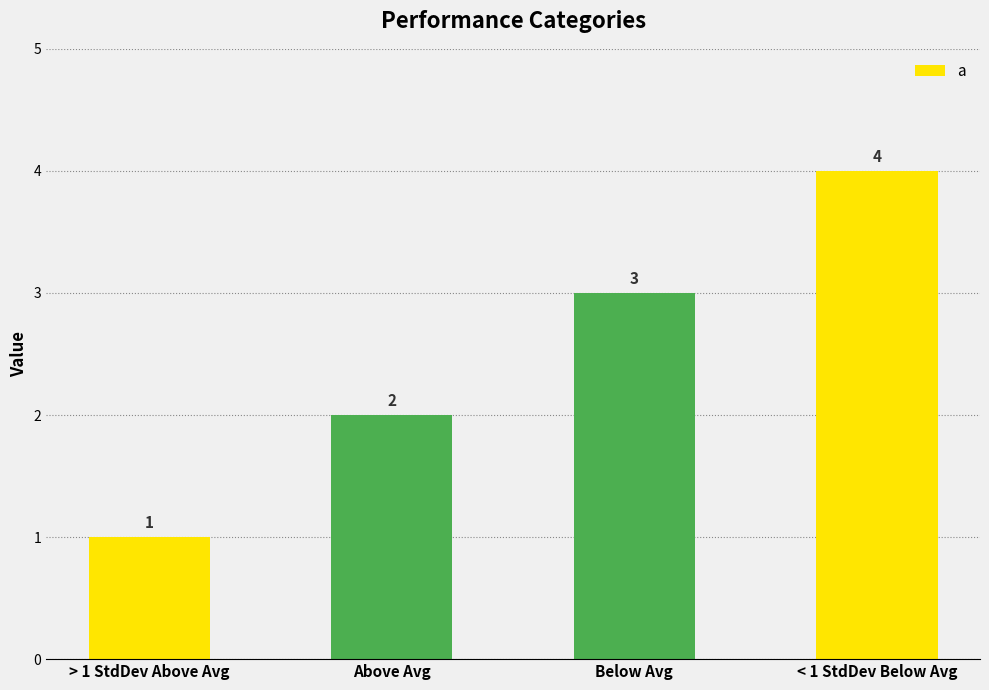

What is the difference between the maximum and minimum values?

3